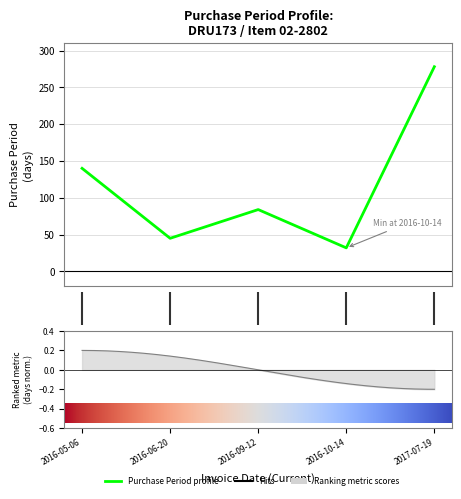

Rank the categories by value from highest to lowest.

2017-07-19, 2016-05-06, 2016-09-12, 2016-06-20, 2016-10-14